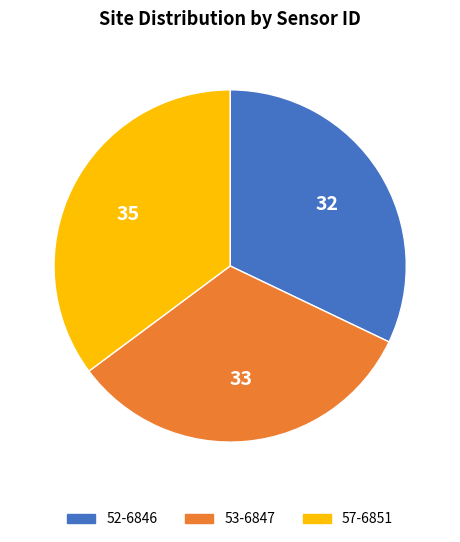

Is there a majority slice in this chart?

No